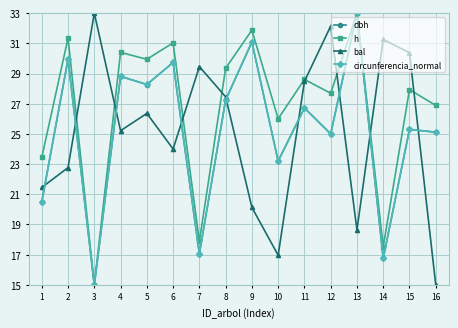

What is the difference between the highest and lowest values at 11?

1.9